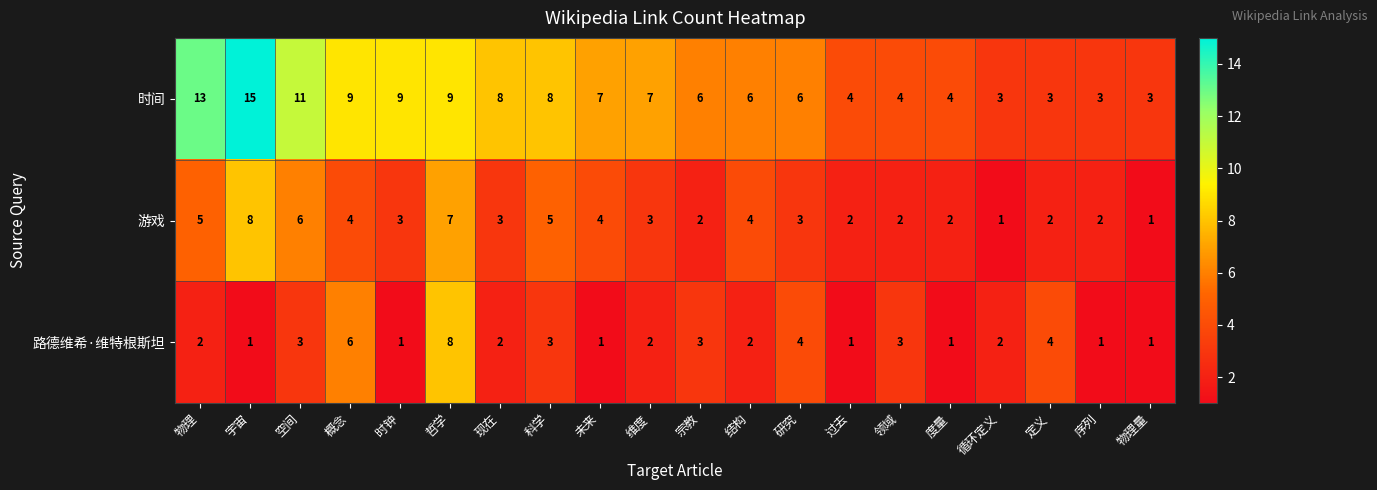

At 时钟, list the series in order from largest to smallest.

时间, 游戏, 路德维希·维特根斯坦